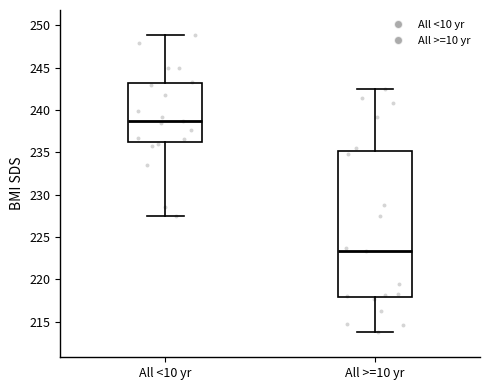

Which box's median line is the lowest?

All >=10 yr